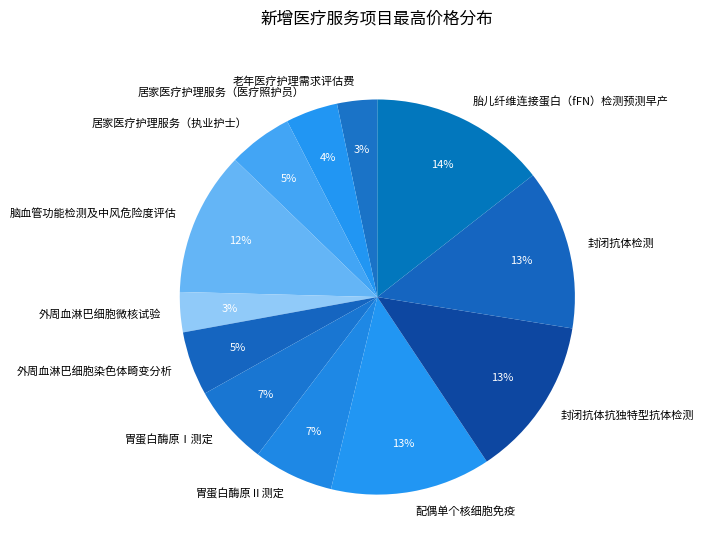

Which slice is the largest?

胎儿纤维连接蛋白（fFN）检测预测早产